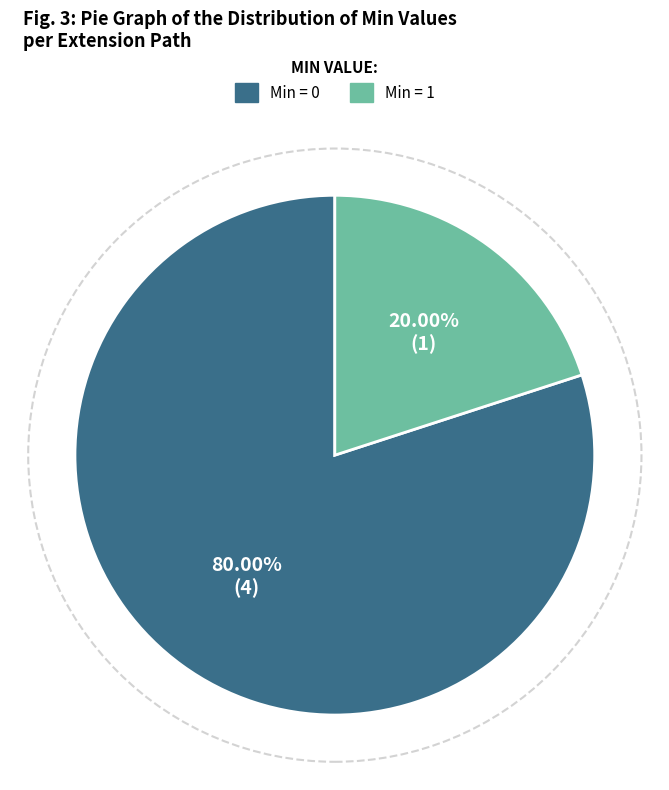

Is there a majority slice in this chart?

Yes